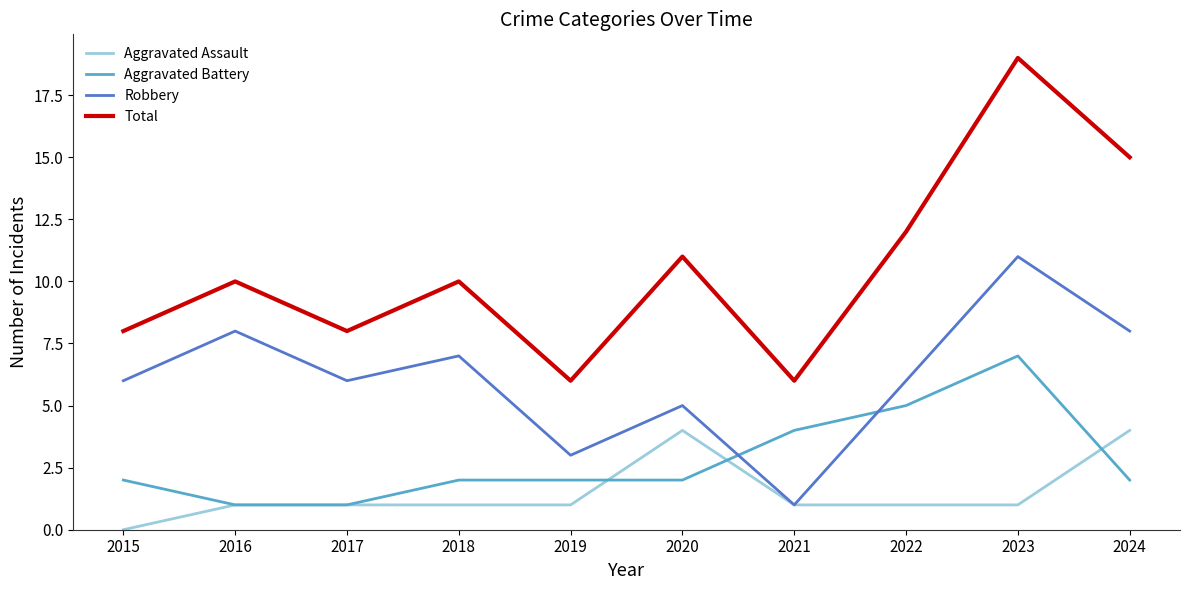

Which series has the largest total across all categories?

Total